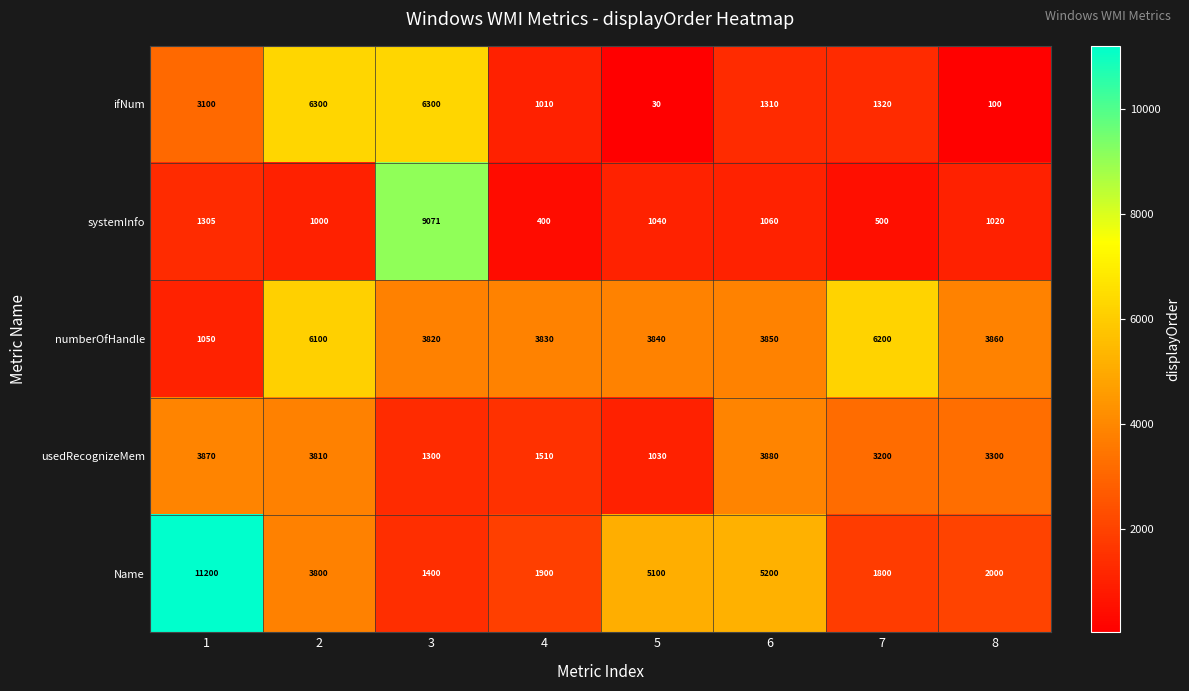

Which series has the widest spread of values?

Name